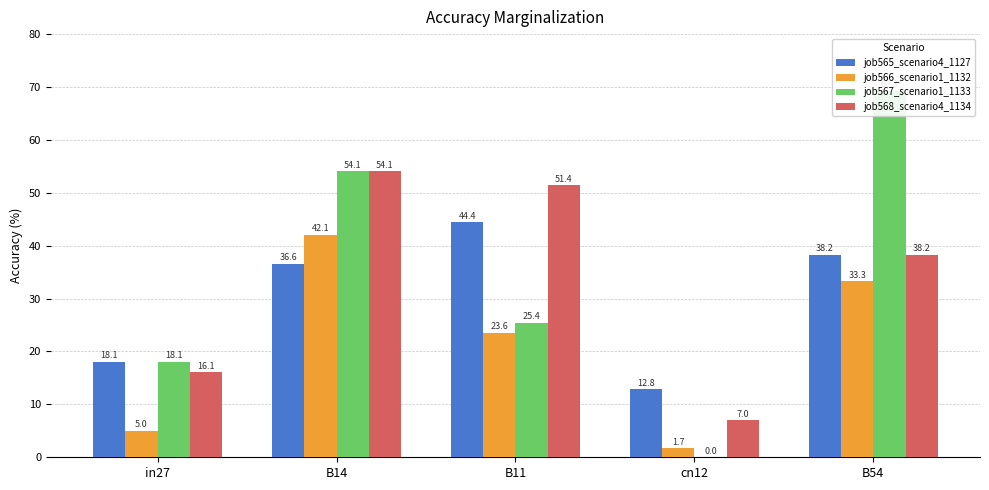

Reading left to right, extract all data points from this chart.

job565_scenario4_1127: in27=18.1	B14=36.6	B11=44.4	cn12=12.8	B54=38.2
job566_scenario1_1132: in27=5.0	B14=42.1	B11=23.6	cn12=1.7	B54=33.3
job567_scenario1_1133: in27=18.1	B14=54.1	B11=25.4	cn12=0.0	B54=69.3
job568_scenario4_1134: in27=16.1	B14=54.1	B11=51.4	cn12=7.0	B54=38.2